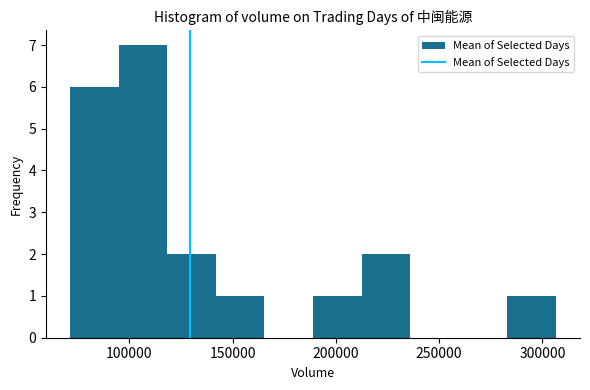

Over which range of the x-axis is the bar tallest?

95000 to 120000